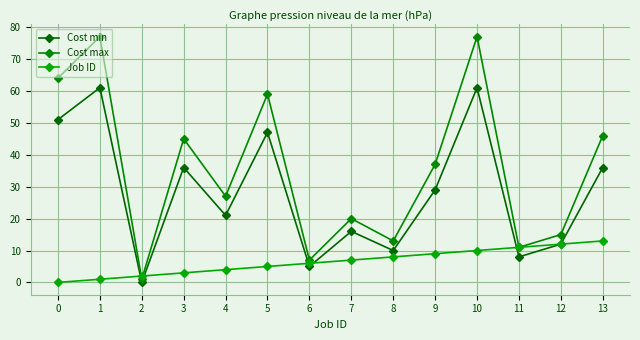

List the series in order of their peak value, highest first.

Cost max, Cost min, Job ID